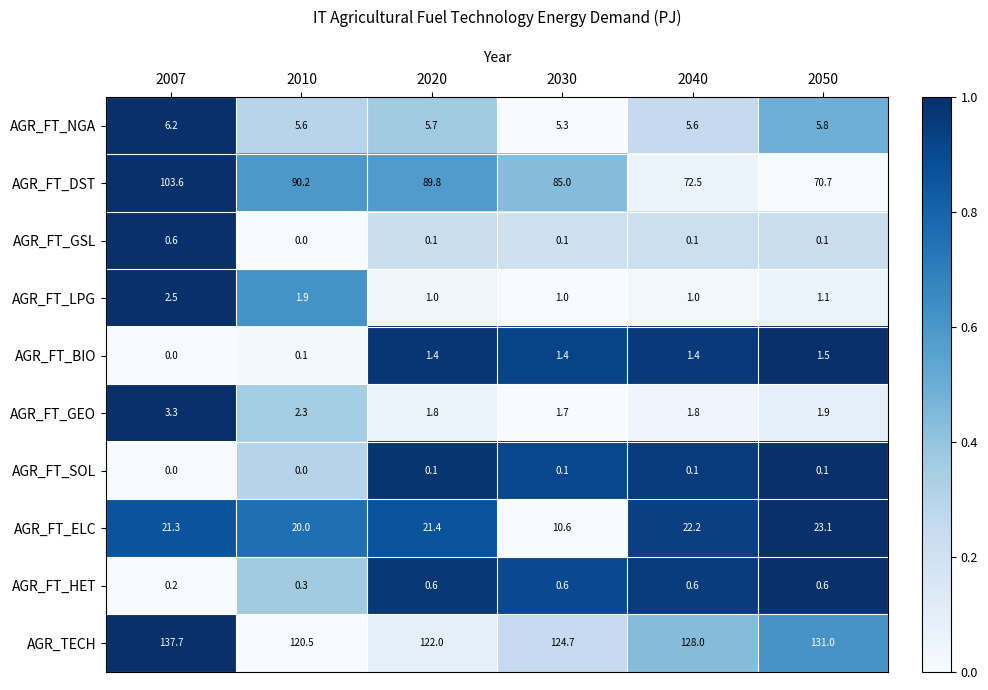

At how many categories does at least one series exceed 74?

6